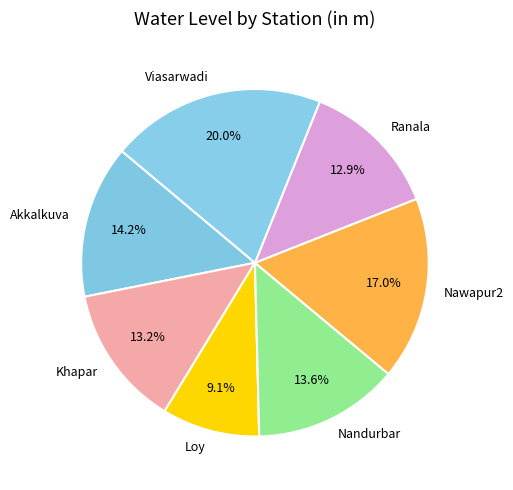

What is the ratio of the value at Loy to the value at Nandurbar?

0.7